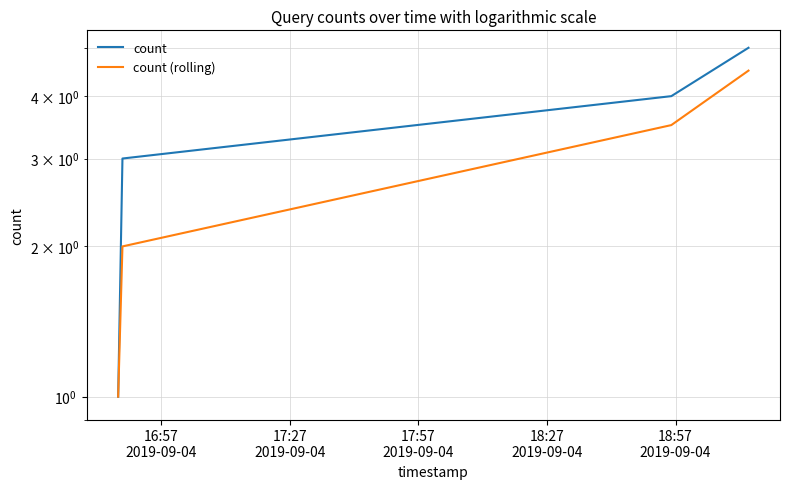

Reading right to left, what are all the values shown in this chart?

count: 5.0	4.0	3.0	1.0
count (rolling): 4.5	3.5	2.0	1.0